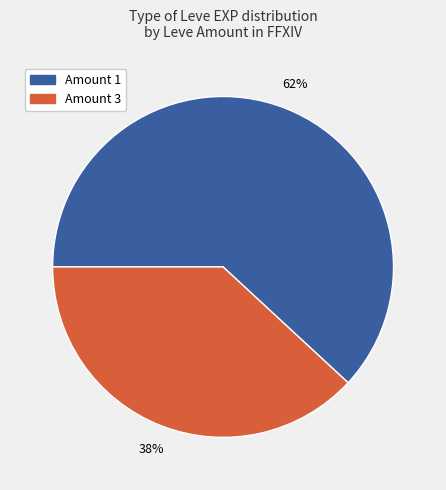

To the nearest percent, what is the difference between the largest and smallest slice percentages?

24%